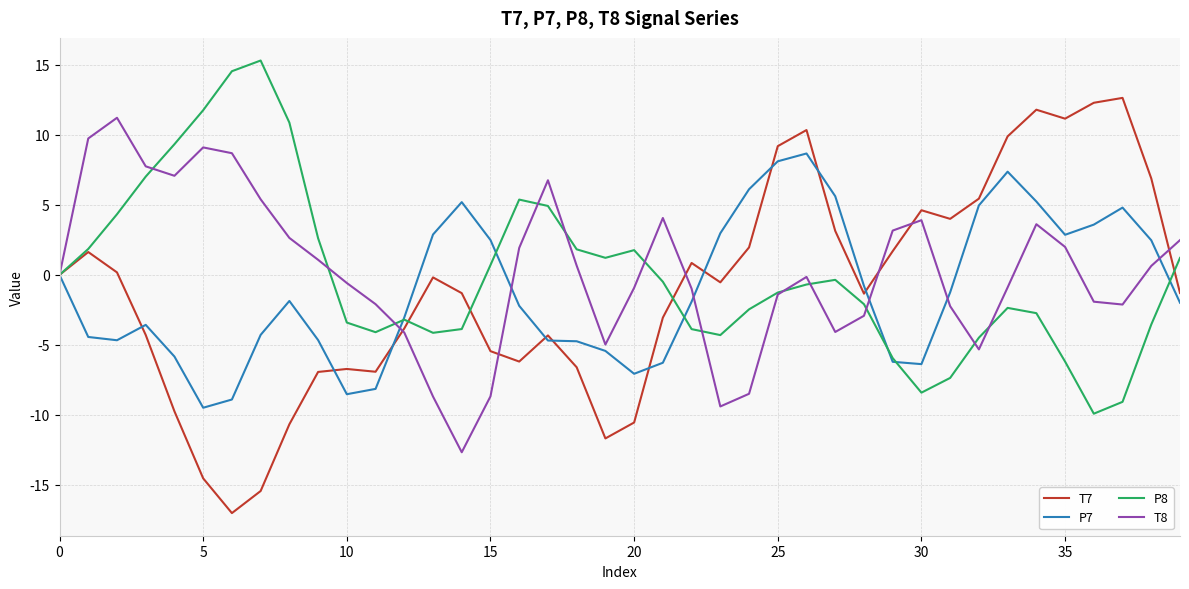

Which series has the largest range (max minus min)?

T7